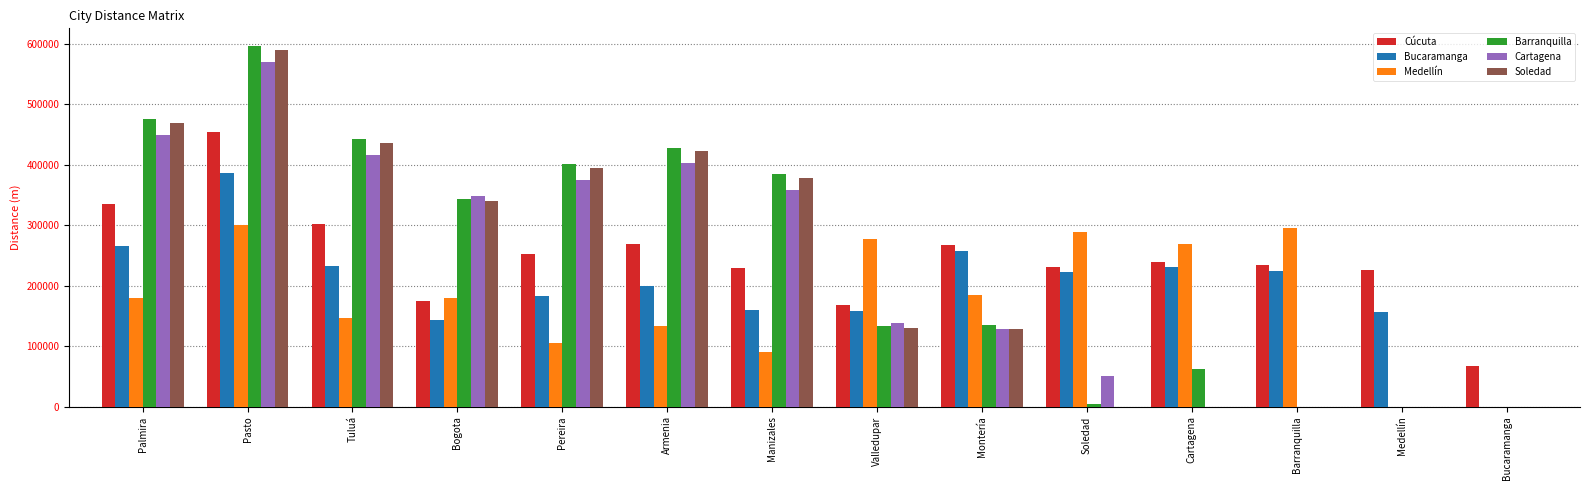

What are all the series names shown in the legend?

Cúcuta, Bucaramanga, Medellín, Barranquilla, Cartagena, Soledad